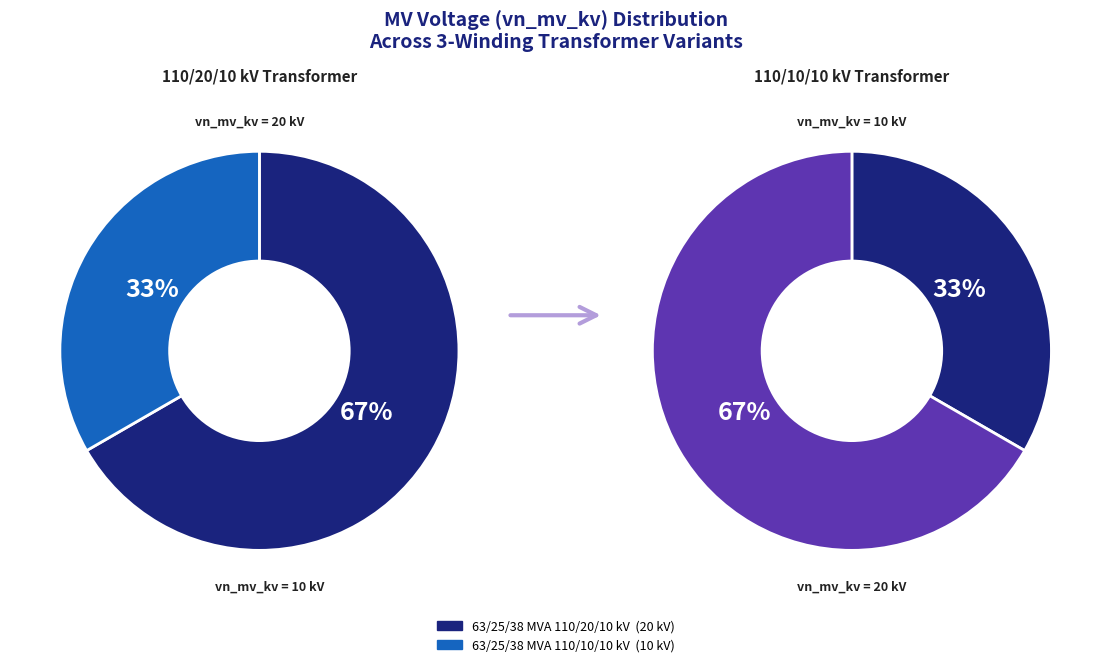

To the nearest percent, what is the average slice percentage?

50%